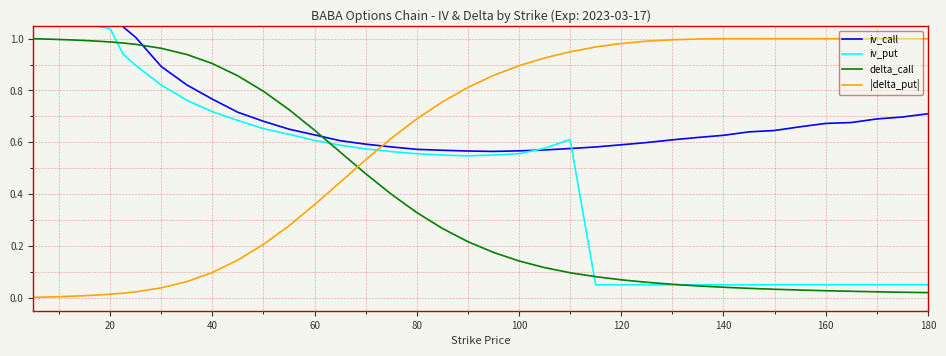

True or false: delta_call and |delta_put| intersect in this chart.

True